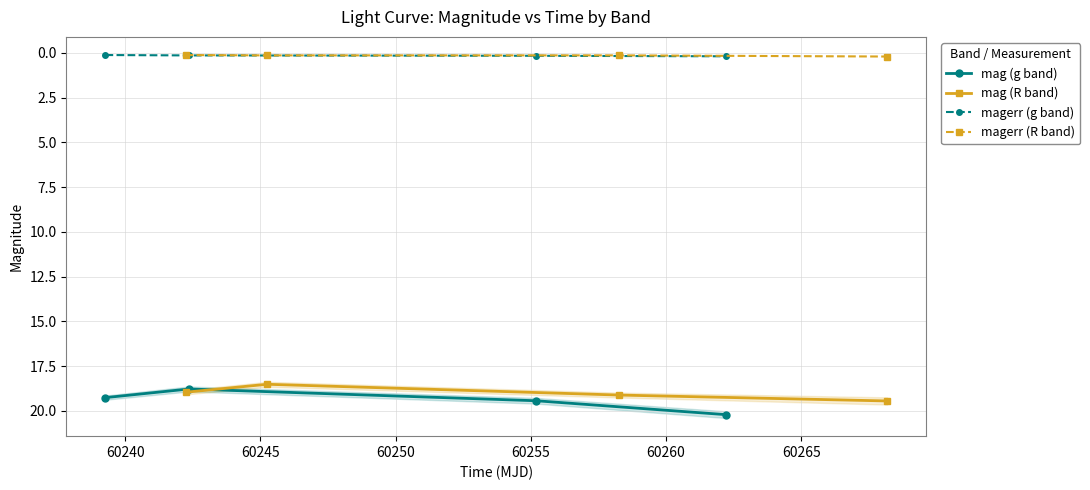

True or false: magerr (g band) and mag (g band) intersect in this chart.

False